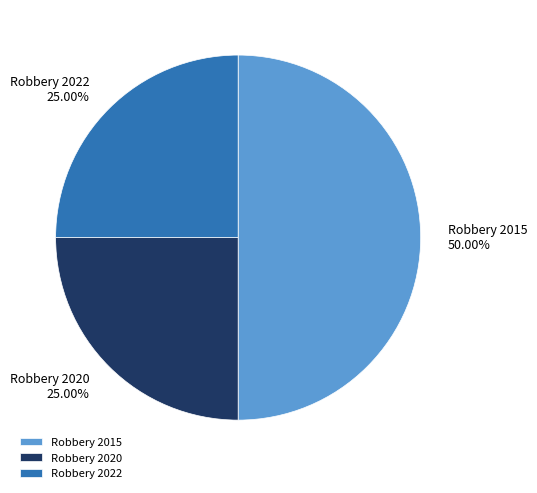

Approximately how many times larger is the value at Robbery 2015 compared to Robbery 2022?

2.0